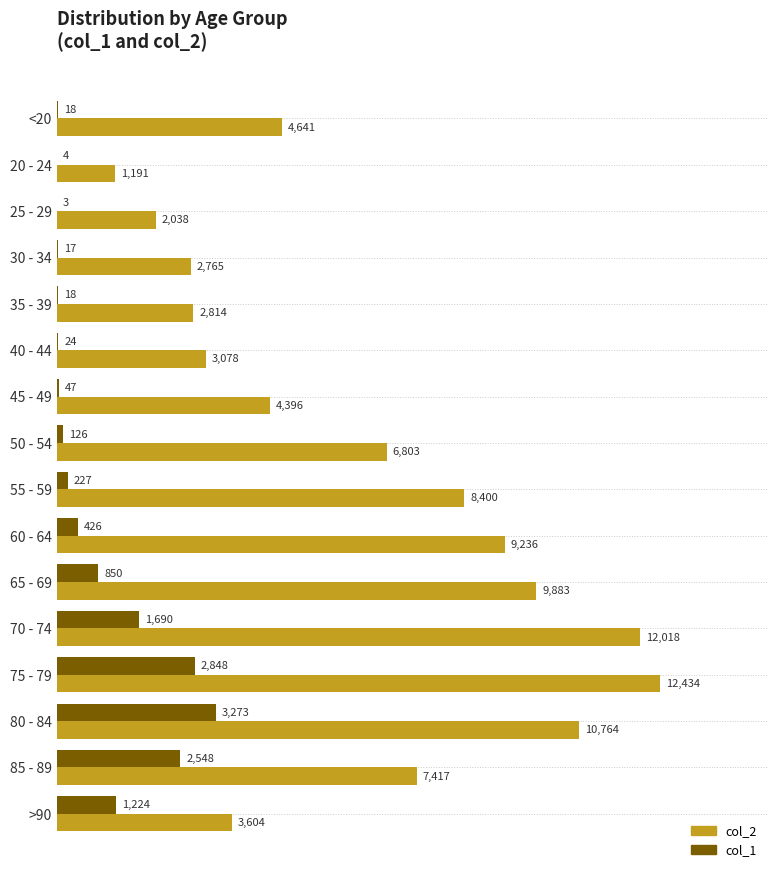

Which series has the largest total across all categories?

col_2